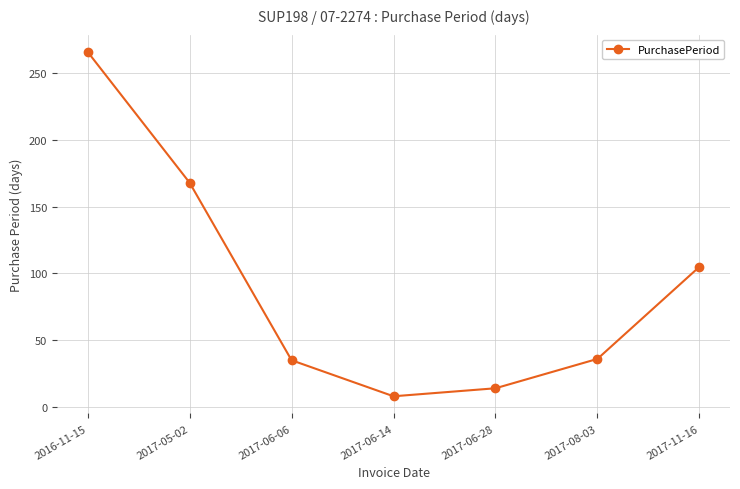

What is the greatest value displayed?

266